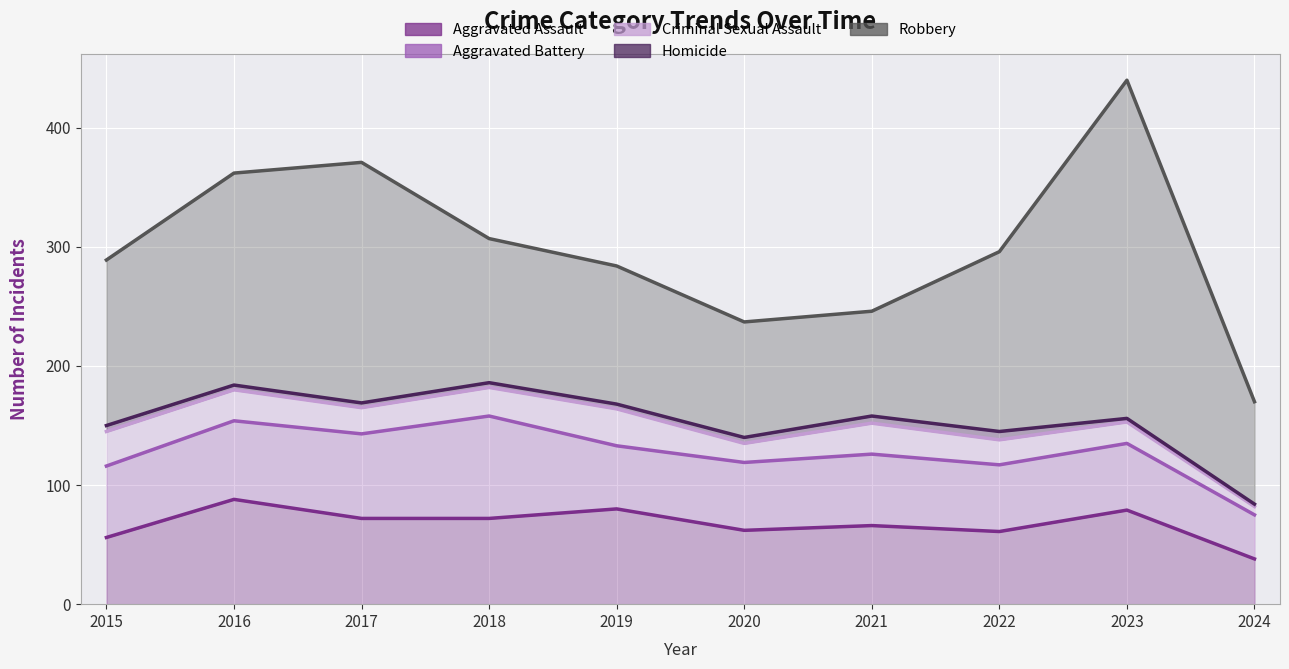

What is the smallest value displayed?

2